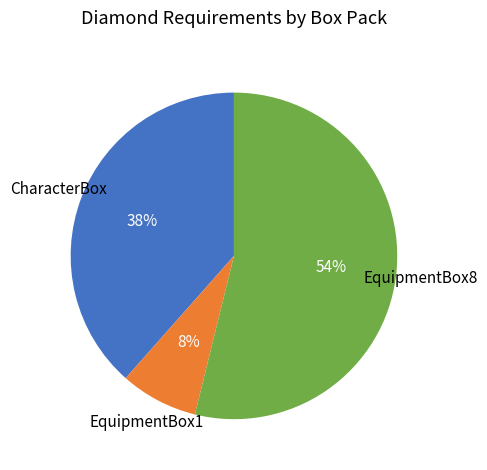

Does any single category account for the majority?

Yes